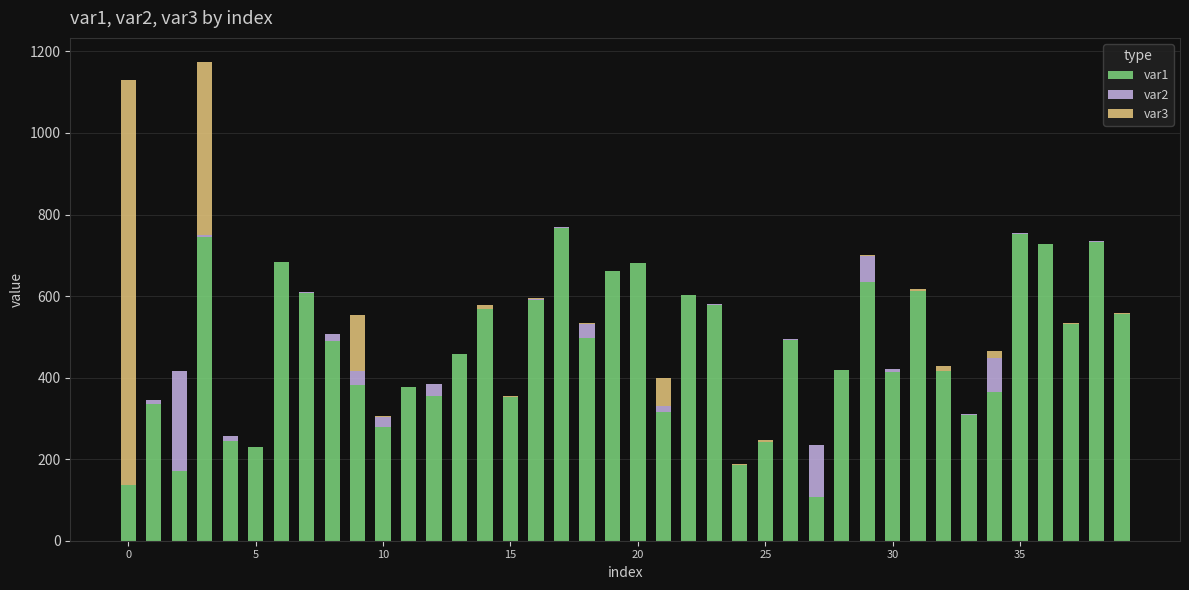

What is the maximum value for var1?

768.0